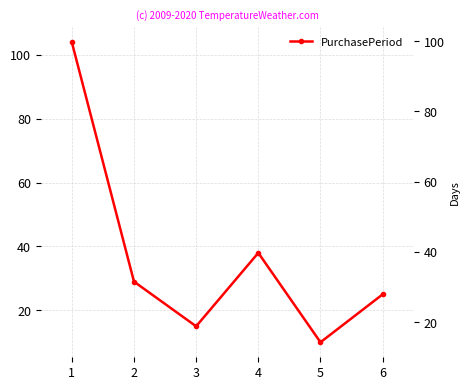

How many data points are above 29?

2